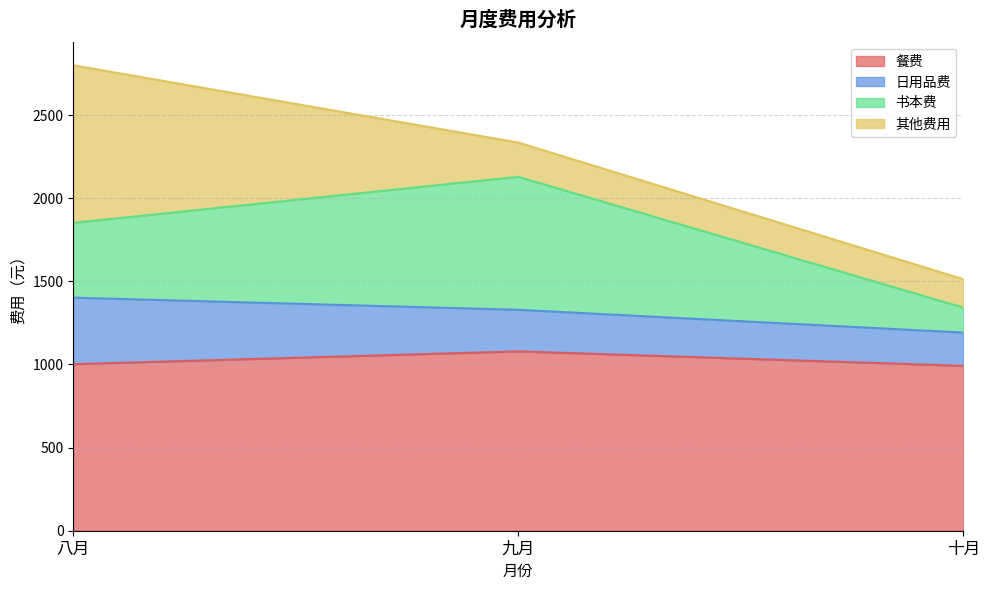

What position from the right is 八月?

3